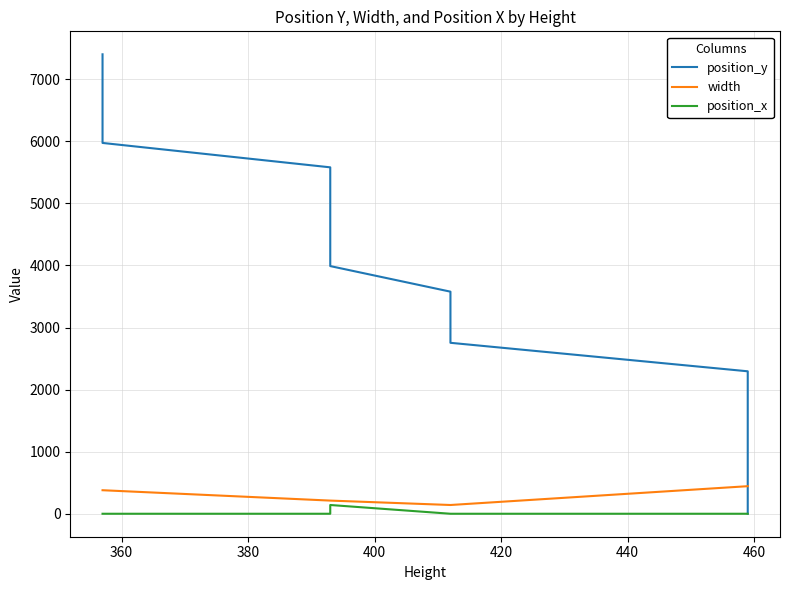

Is the value of width at 15 greater than the value of position_x at 15?

Yes